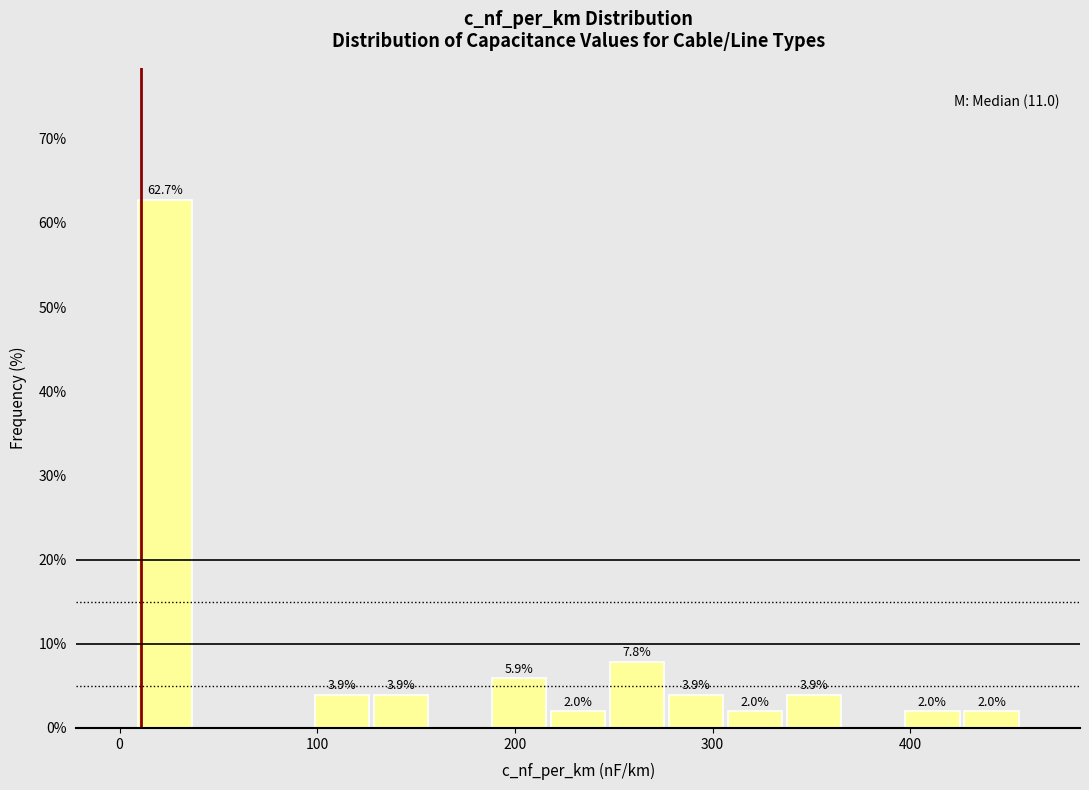

Read against the x-axis, roughly where is the centre of the tallest bar?

20